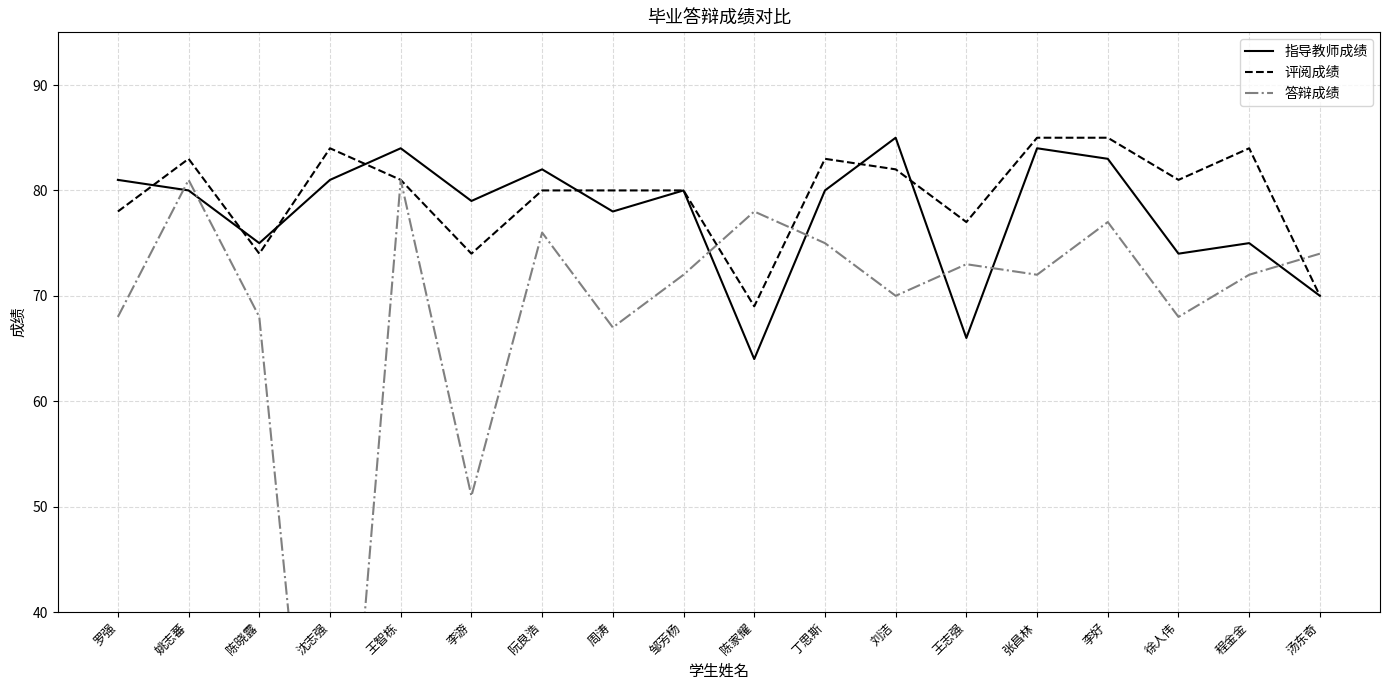

True or false: 评阅成绩 has a value of 78 at 罗强.

True